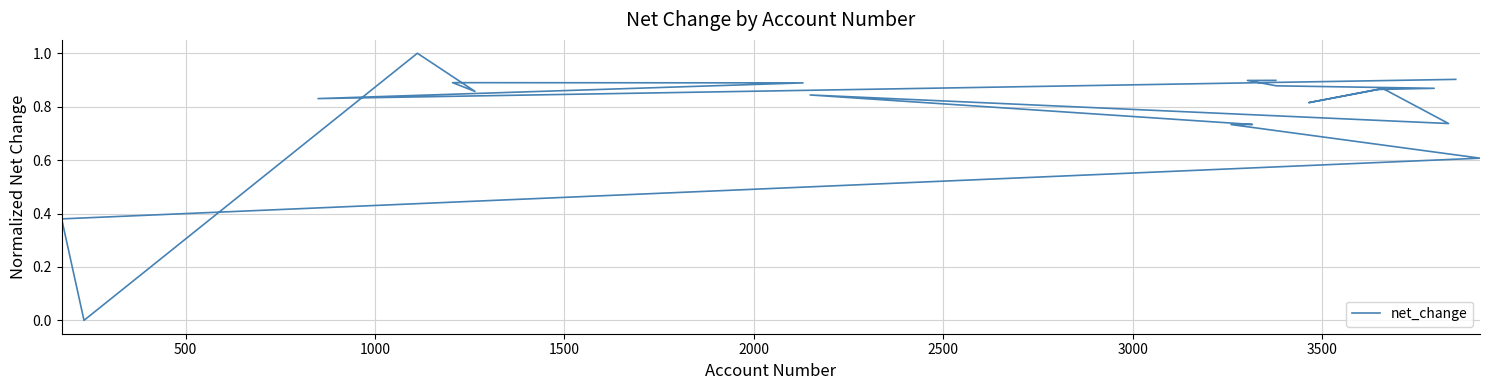

What position from the right is 2500?

15